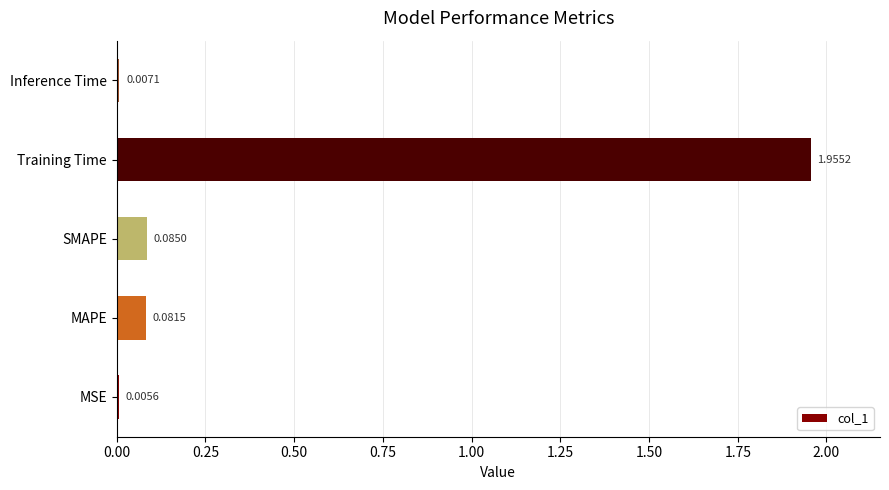

Where is the data nearest to the value 0?

MSE